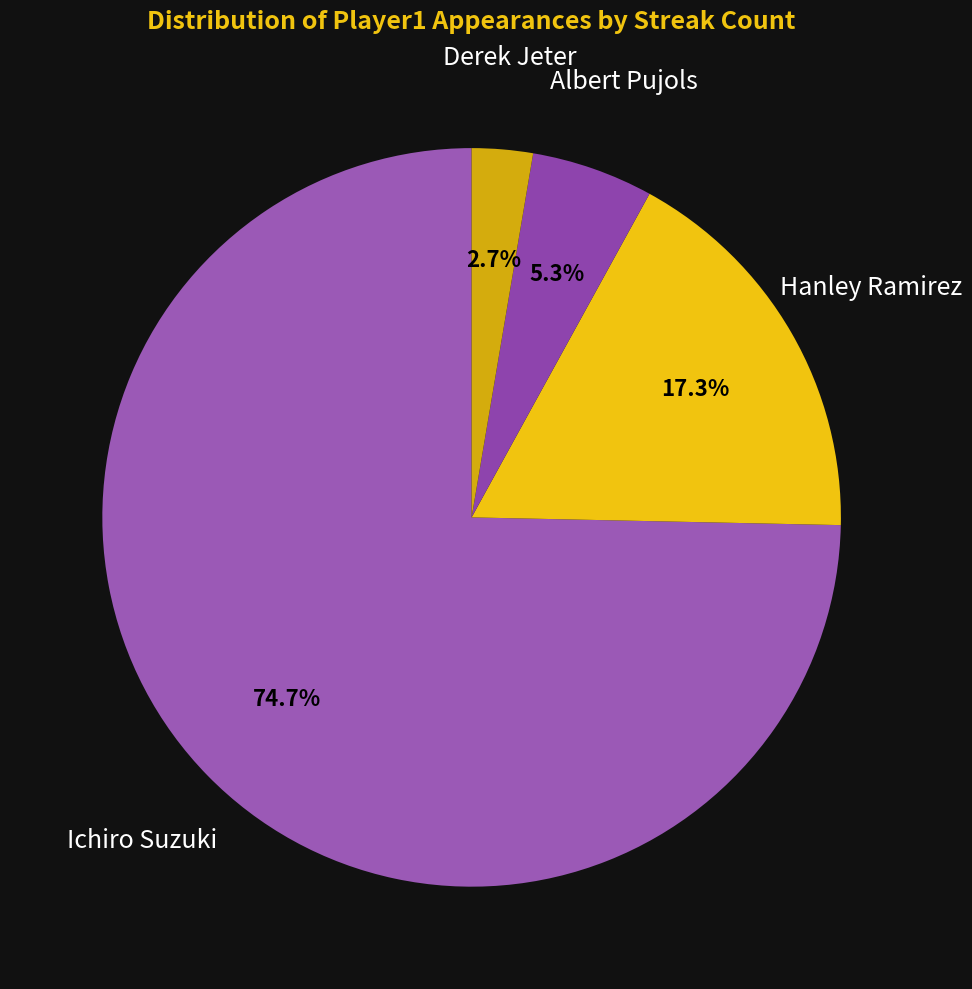

Is it true that Hanley Ramirez is 17% of the pie?

True